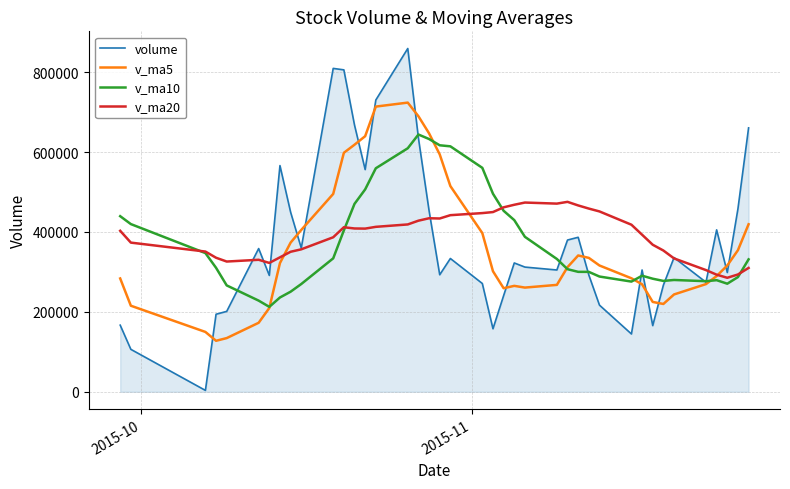

What is the greatest value displayed?

859150.1